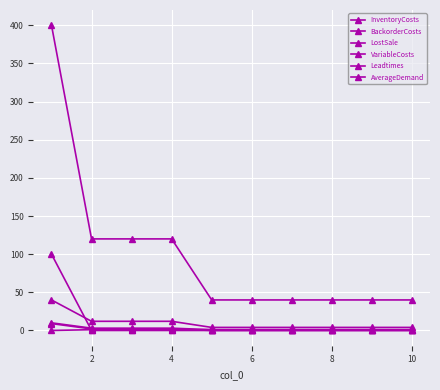

Count the number of data series in this chart.

6